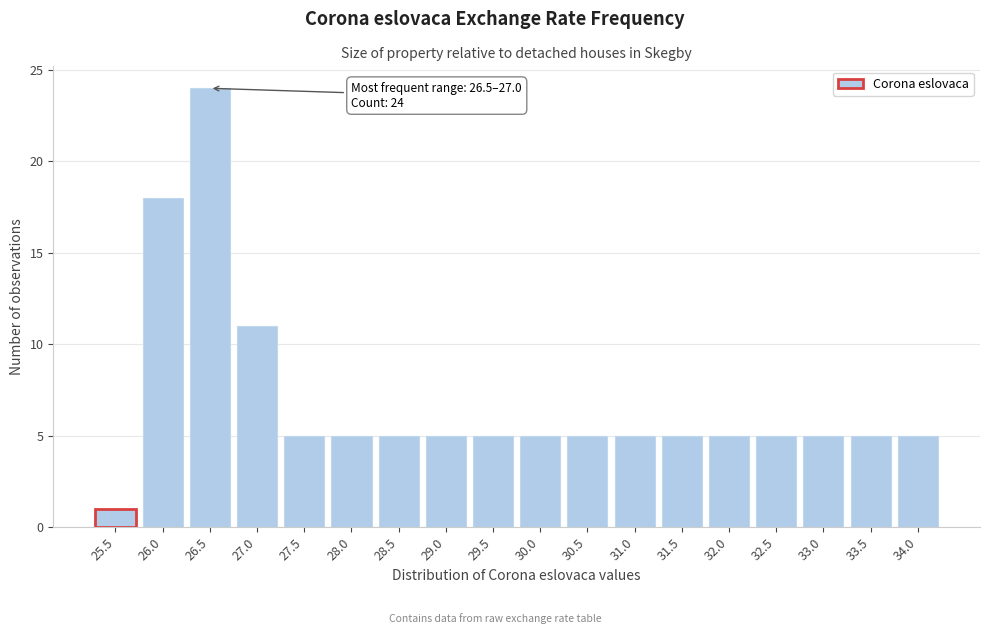

Reading left to right, list all the values displayed in this chart.

25.5=1	26.0=18	26.5=24	27.0=11	27.5=5	28.0=5	28.5=5	29.0=5	29.5=5	30.0=5	30.5=5	31.0=5	31.5=5	32.0=5	32.5=5	33.0=5	33.5=5	34.0=5